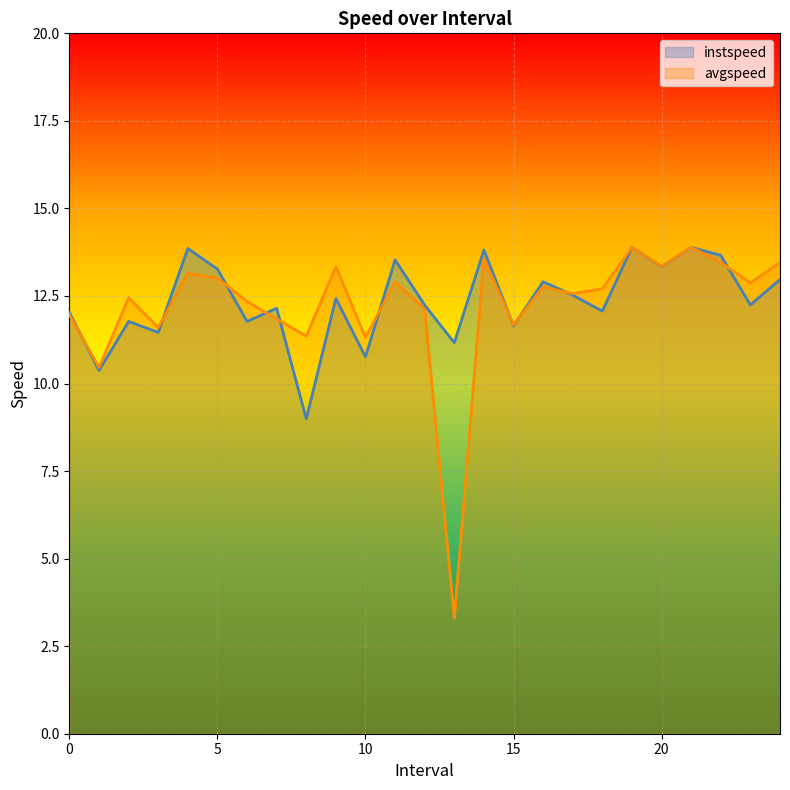

What is the value of the instspeed point at the 6th from the left?

13.3